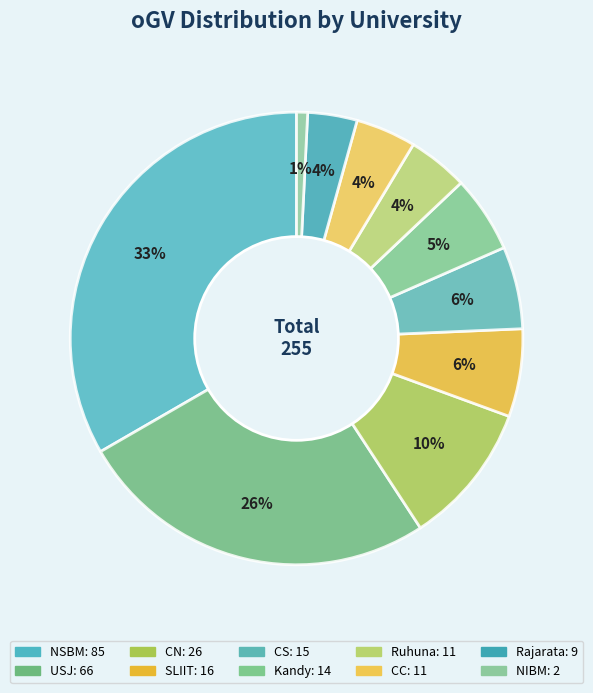

Rank the categories by value from highest to lowest.

NSBM, USJ, CN, SLIIT, CS, Kandy, CC, Ruhuna, Rajarata, NIBM